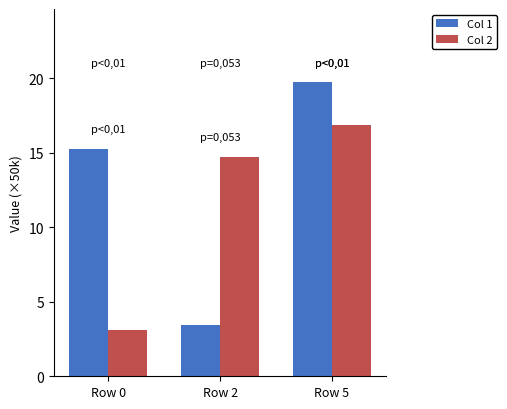

True or false: Col 2 has a value of 16.8 at Row 5.

True